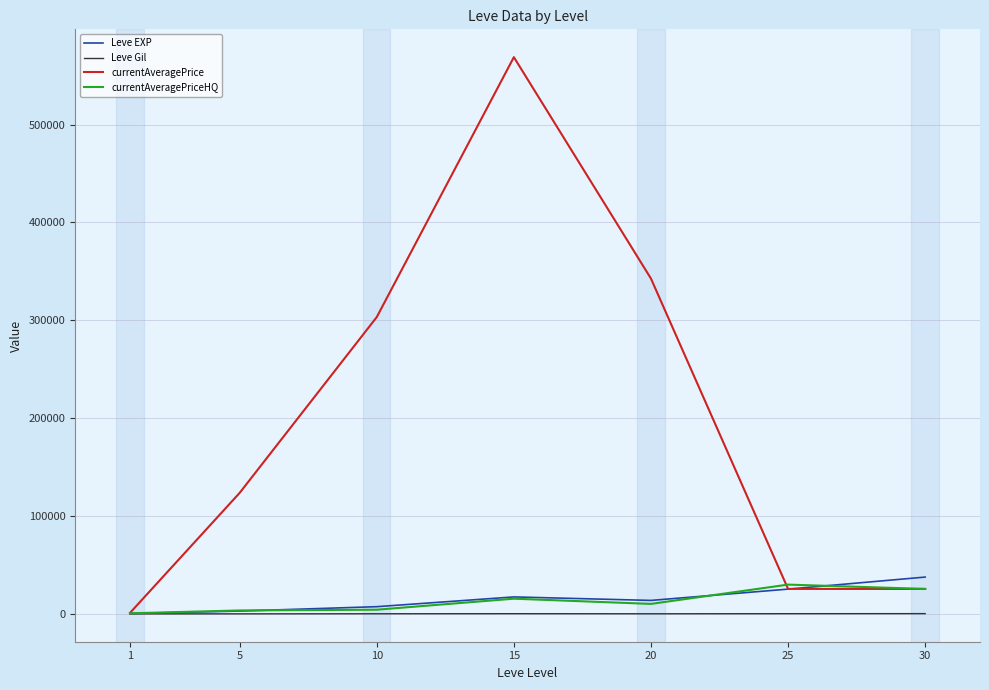

At which label does currentAveragePriceHQ first exceed 10313?

15